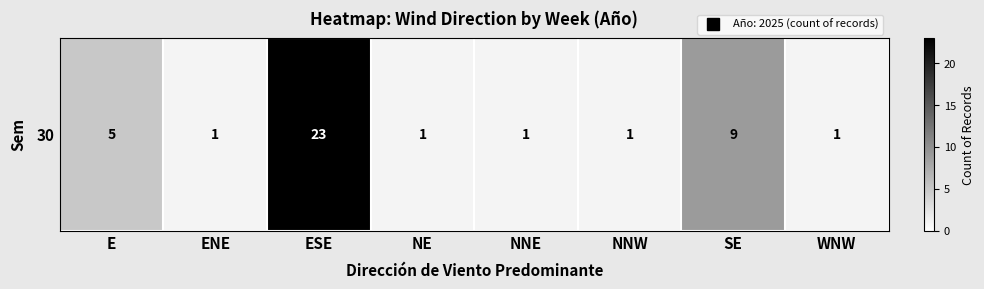

What is the difference between the values at SE and ESE?

14